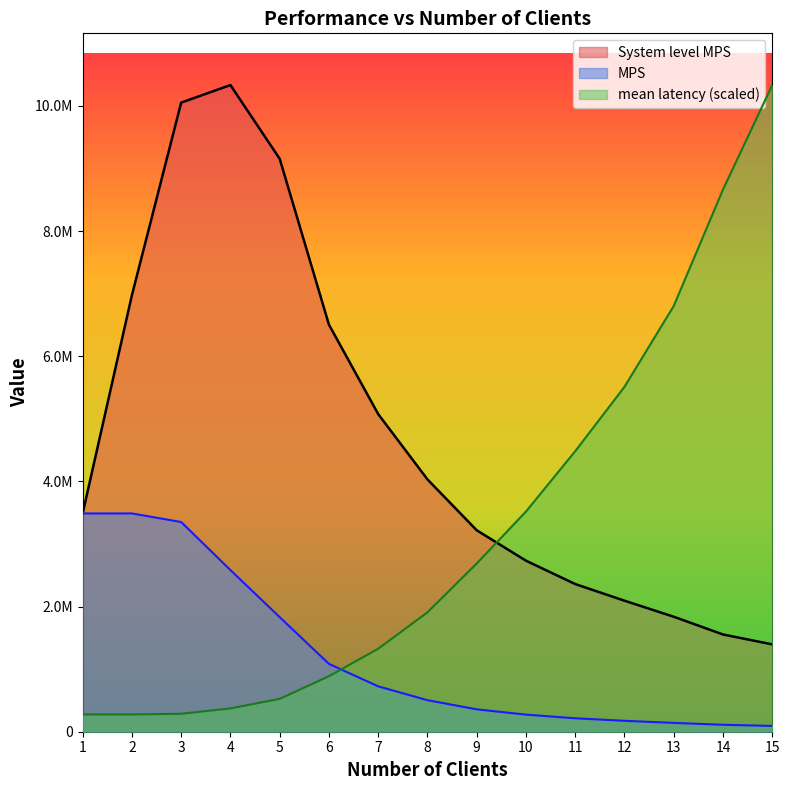

Which category has the highest value in the mean latency series?

15